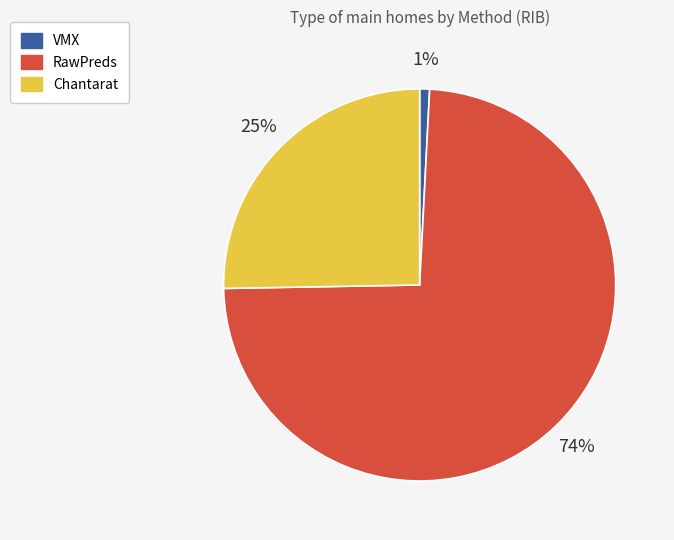

Rank the categories by value from highest to lowest.

RawPreds, Chantarat, VMX